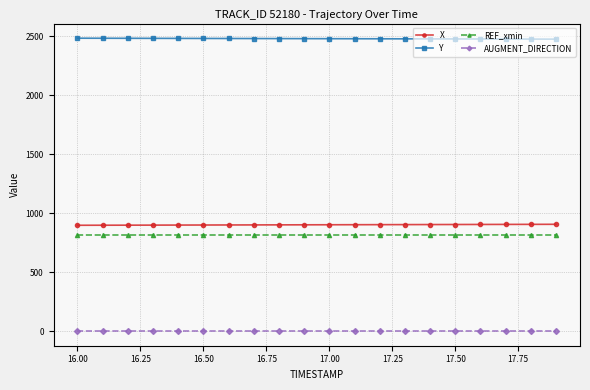

Which series has the largest total across all categories?

Y